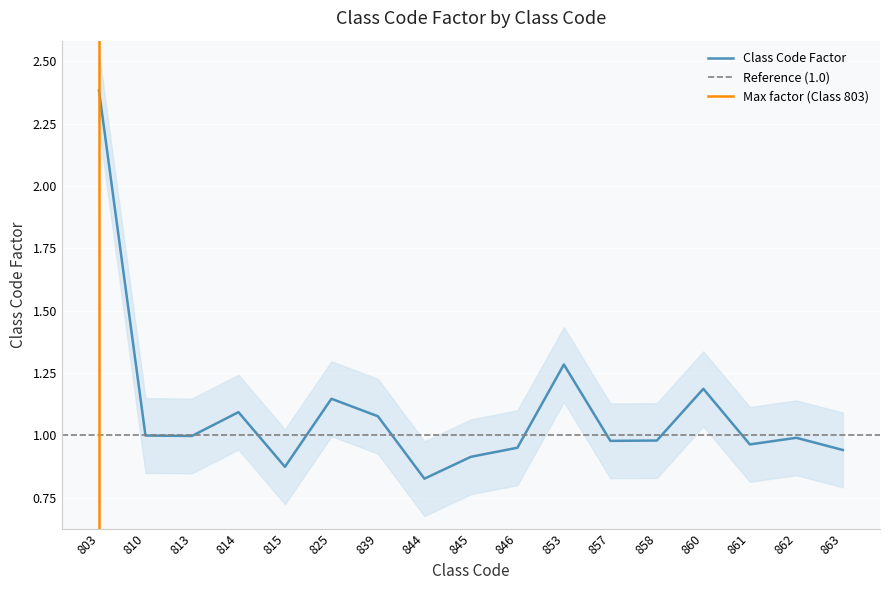

True or false: the data shows 1.0 at 861.

True